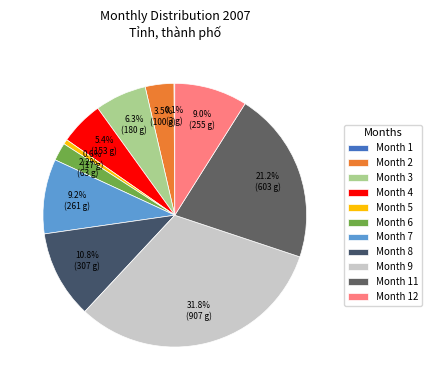

What is the smallest slice in the pie chart?

1